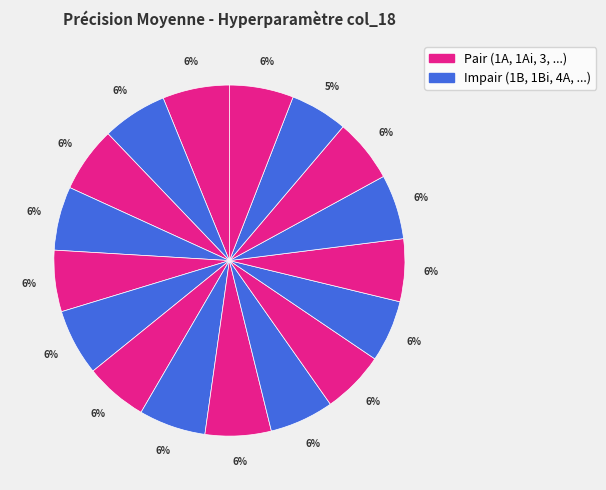

How many slices are in this pie chart?

17